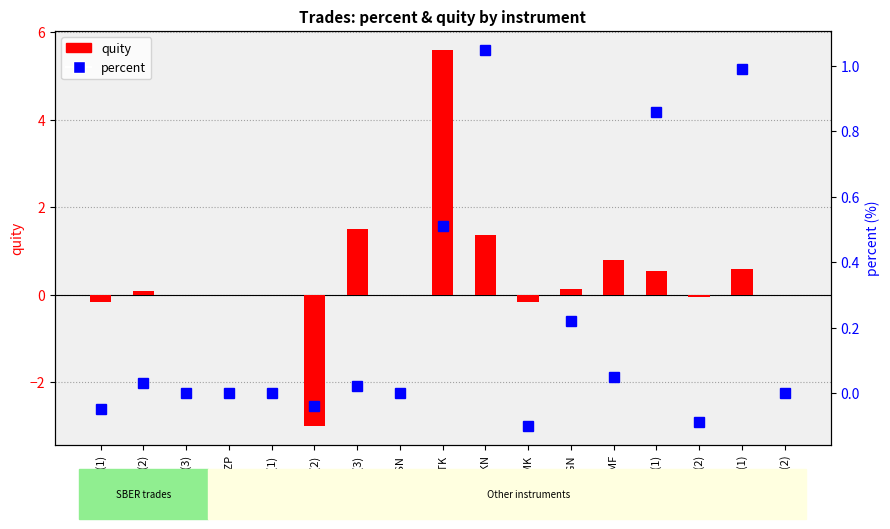

What is the maximum value shown in the chart?

5.6